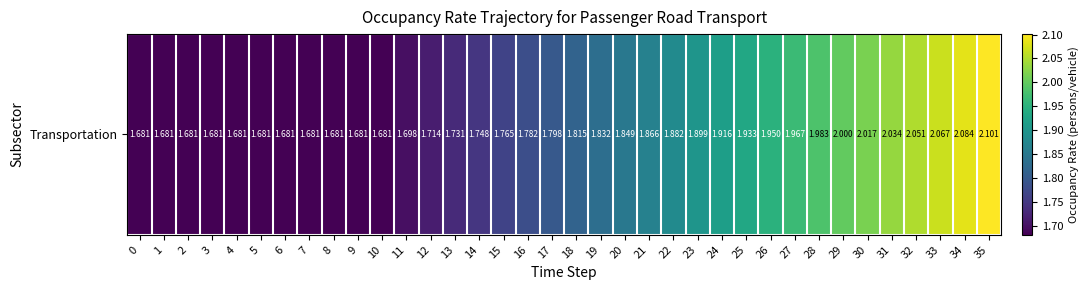

The chart shows a value of 2.6 at 3. True or false?

False